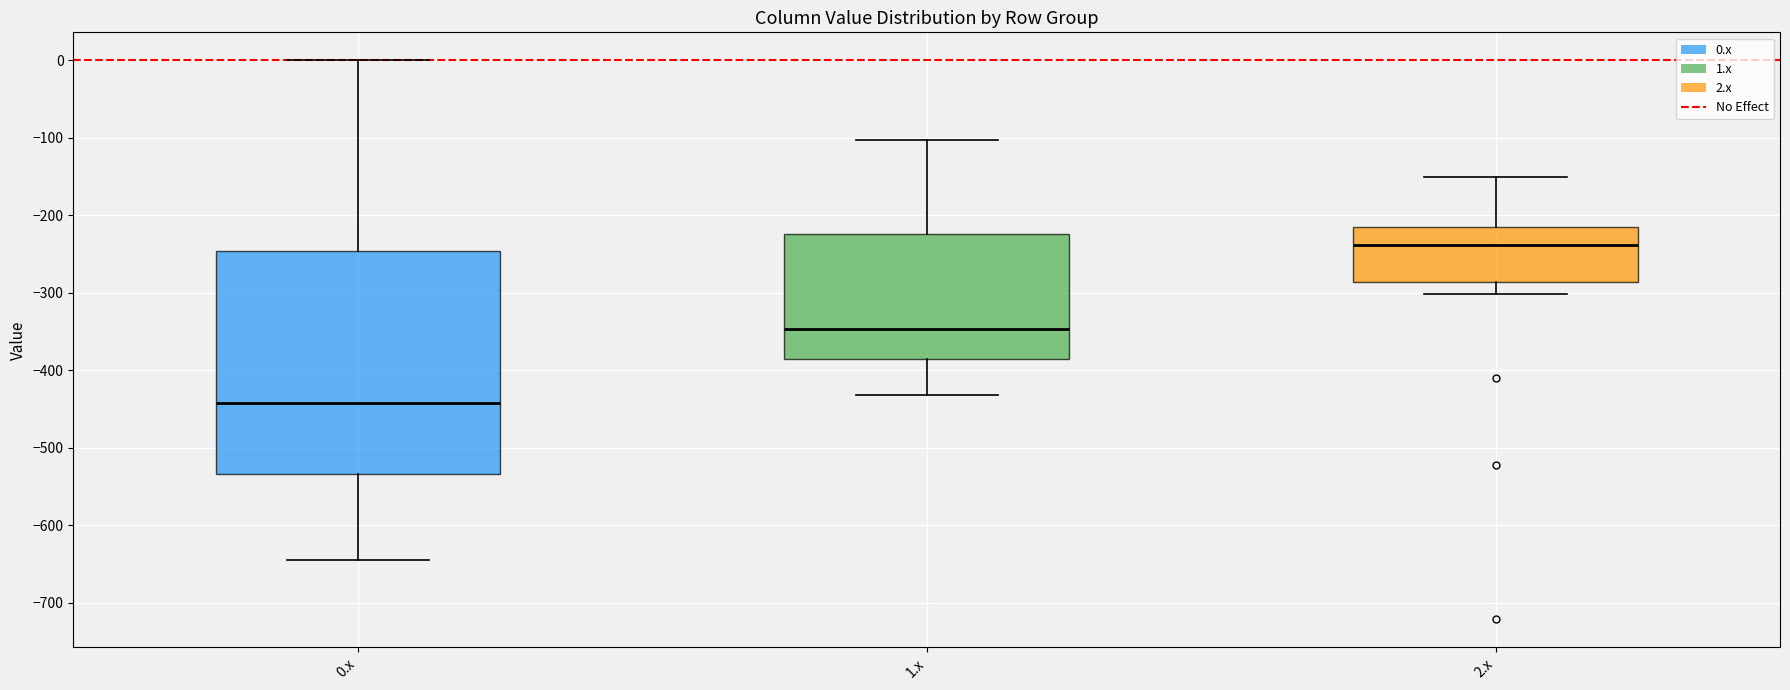

Reading left to right, transcribe this box plot: for each box, give where its median line is, the range the box spans, and where its two whiskers end, as read against the y-axis. The values are not printed on the chart, so give them approximately, as read against the axis.

0.x: median -440, box -530 to -250, whiskers -640 to 0
1.x: median -350, box -390 to -220, whiskers -430 to -100
2.x: median -240, box -290 to -220, whiskers -300 to -150